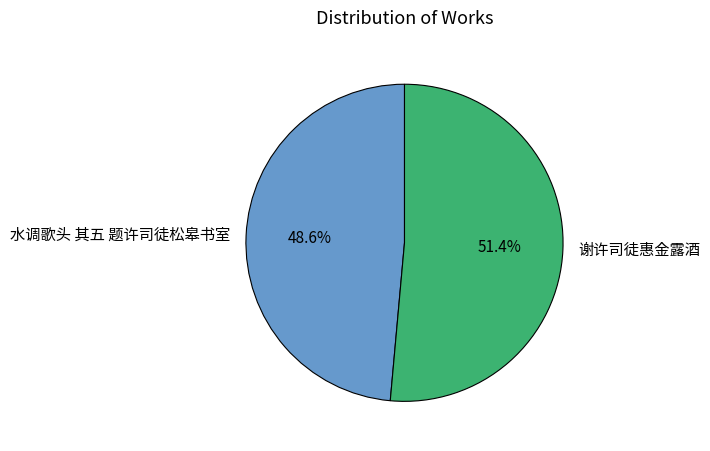

Which slice is the smallest?

水调歌头 其五 题许司徒松皋书室